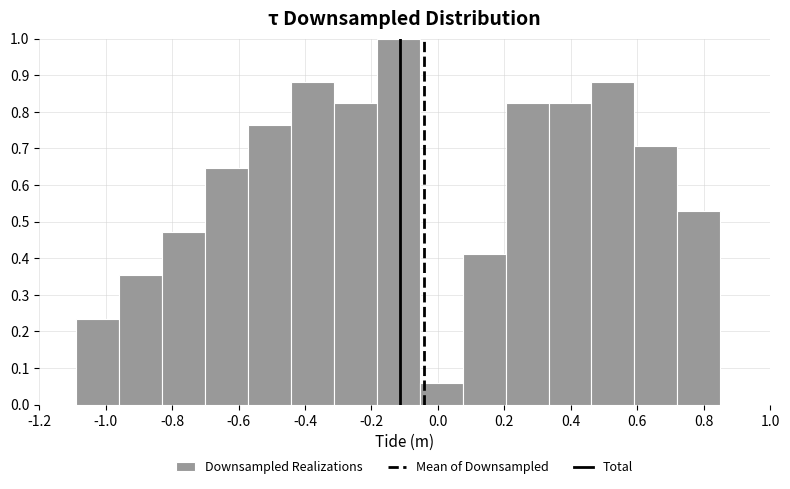

How tall is the bar that spans -0.70 to -0.58 on the x-axis? Neither the bar edges nor the heights are printed on the chart, so give them approximately, as read against the axes.

0.65